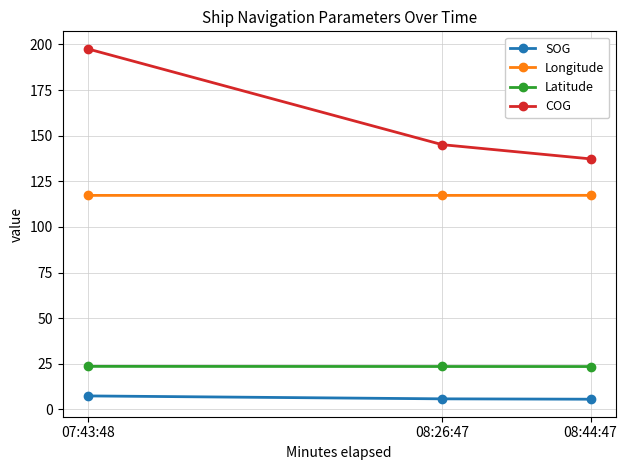

True or false: SOG has a value of 5.8 at 08:26:47.

True